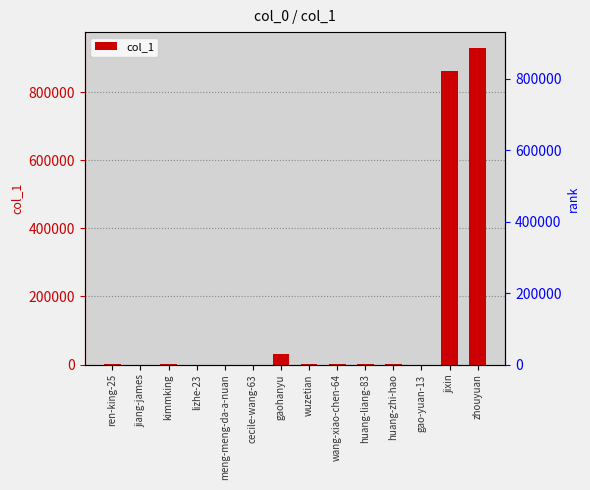

List the labels in order of value, smallest first.

meng-meng-da-a-nuan, lizhe-23, cecile-wang-63, gao-yuan-13, jiang-james, wuzetian, wang-xiao-chen-64, huang-liang-83, huang-zhi-hao, ren-king-25, kimmking, gaohanyu, jixin, zhouyuan